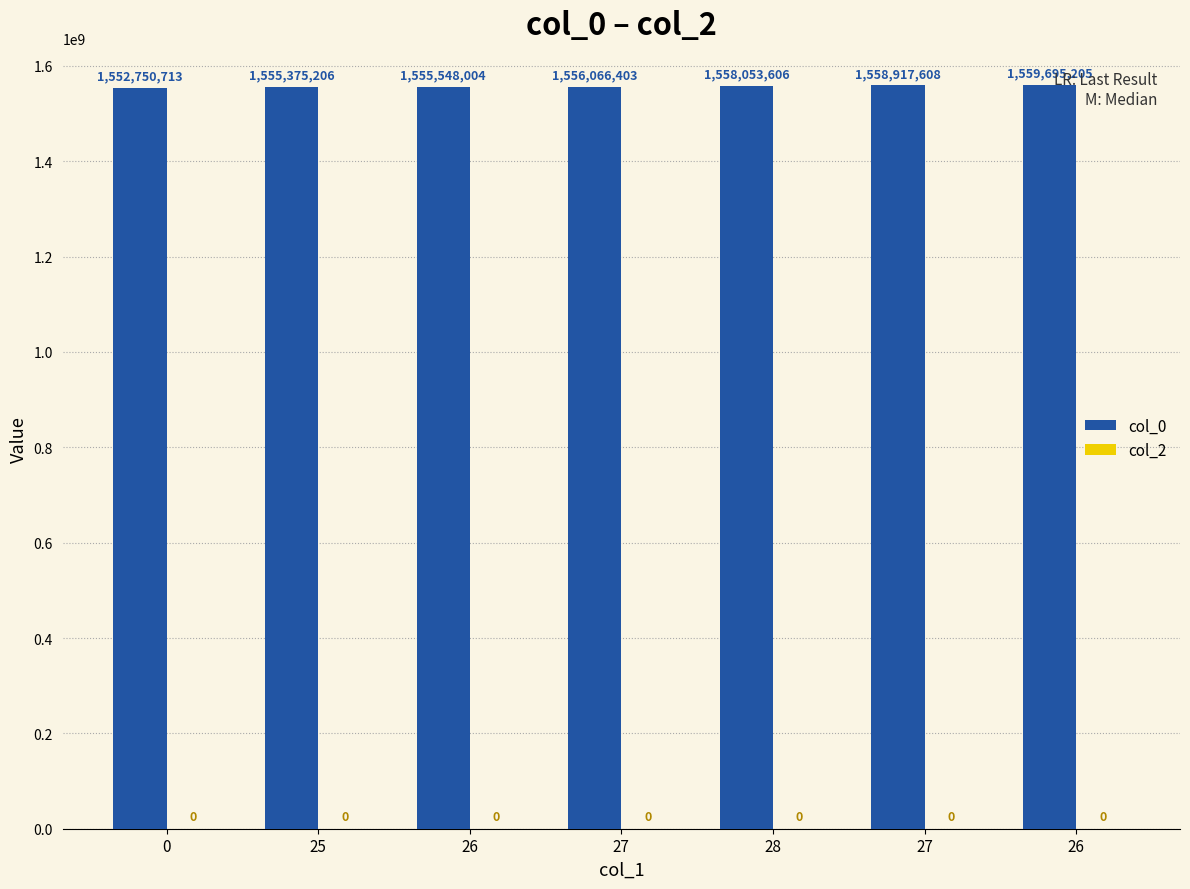

How many bars are there in total?

7